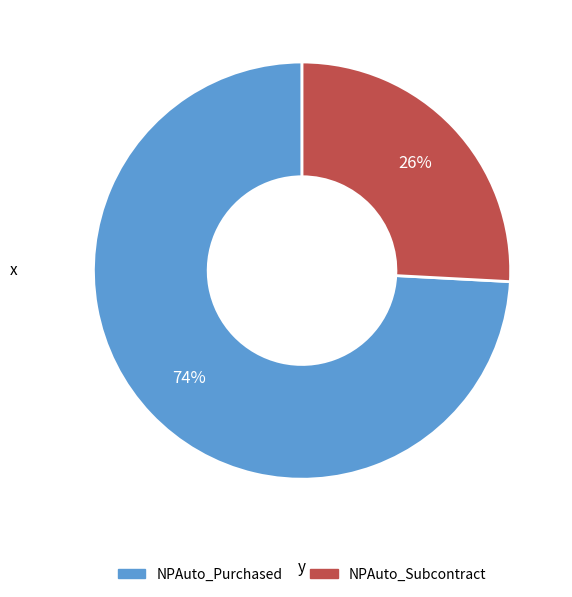

Do NPAuto_Purchased and NPAuto_Subcontract together represent more than half of the pie?

Yes